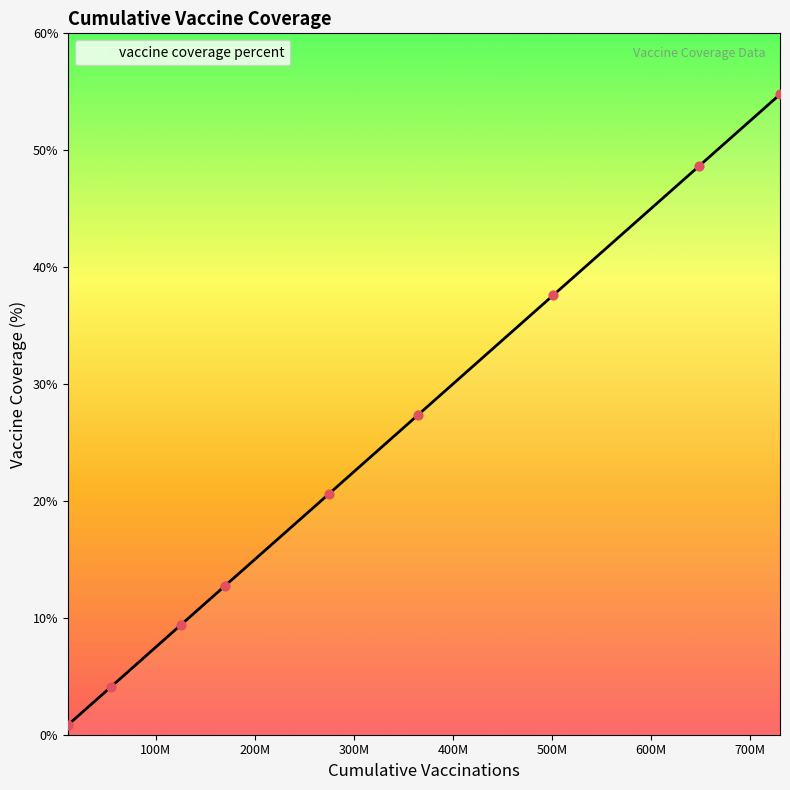

What is the difference between the maximum and minimum values?

53.9